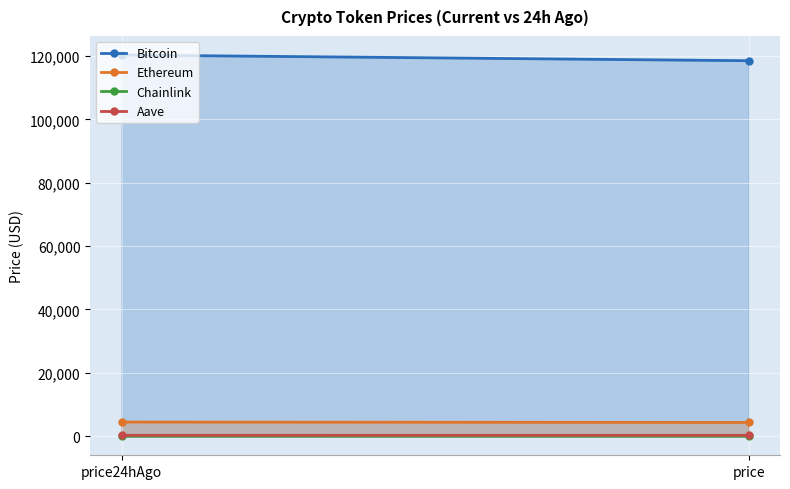

What is the label of the 2nd point from the left?

price